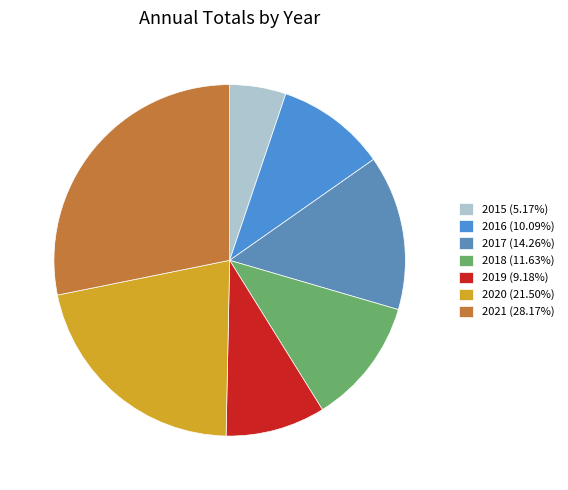

Approximately how many times larger is the value at 2016 compared to 2020?

0.5